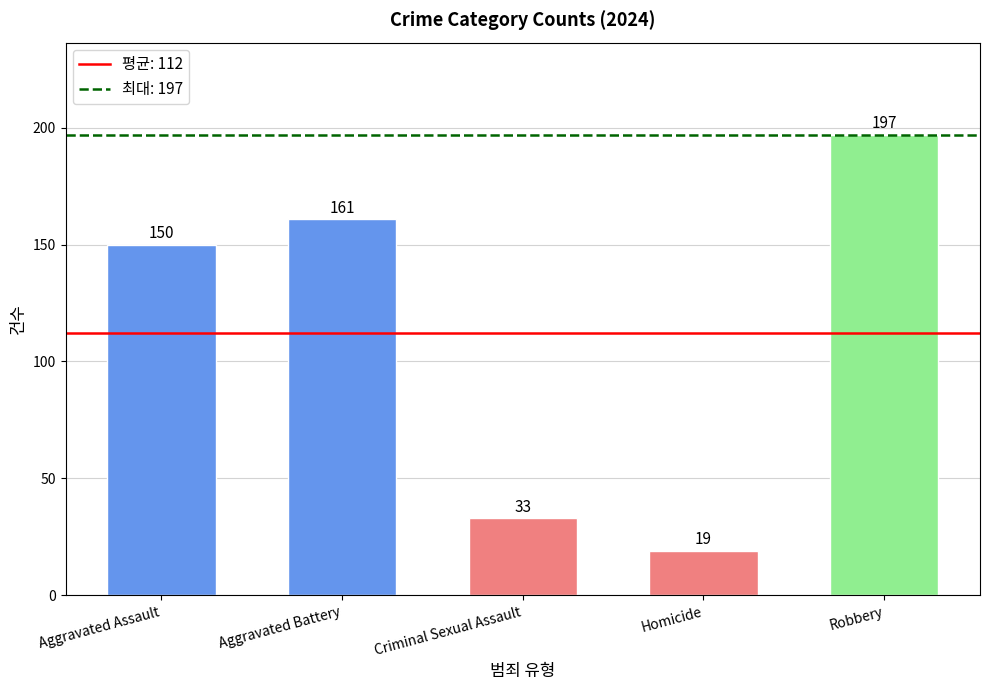

List the labels in order of value, smallest first.

Homicide, Criminal Sexual Assault, Aggravated Assault, Aggravated Battery, Robbery